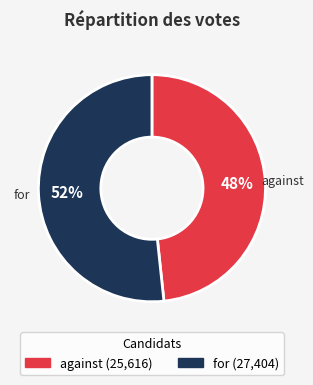

Is the sum of against and for greater than half?

Yes